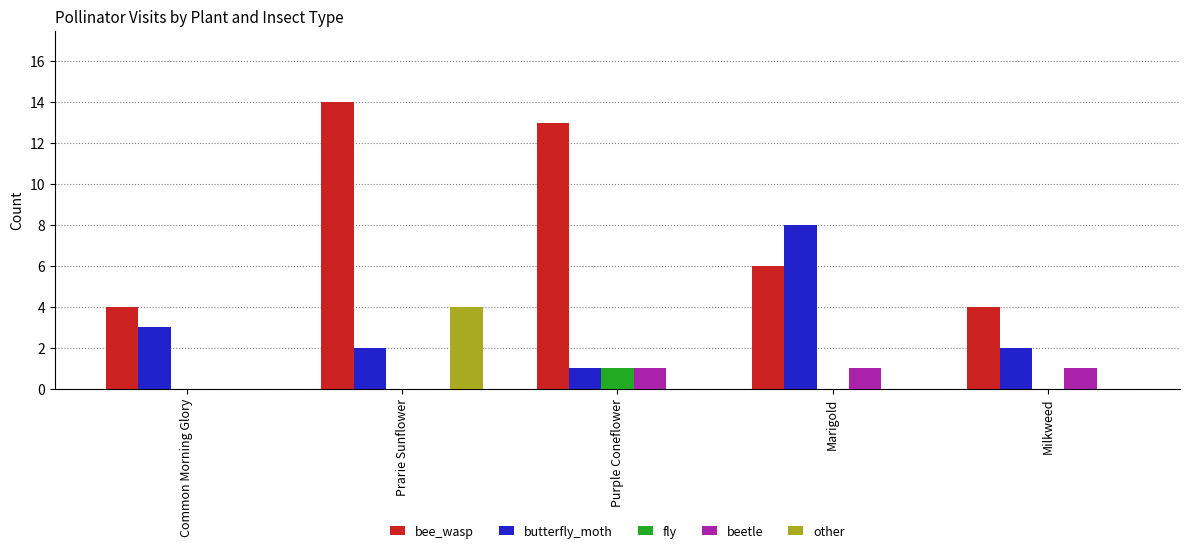

Count the number of categories in the chart.

5